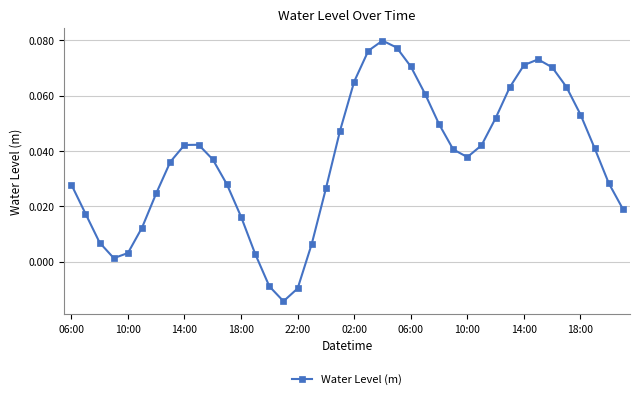

How many points are lower than both their immediate neighbors (excluding endpoints)?

3